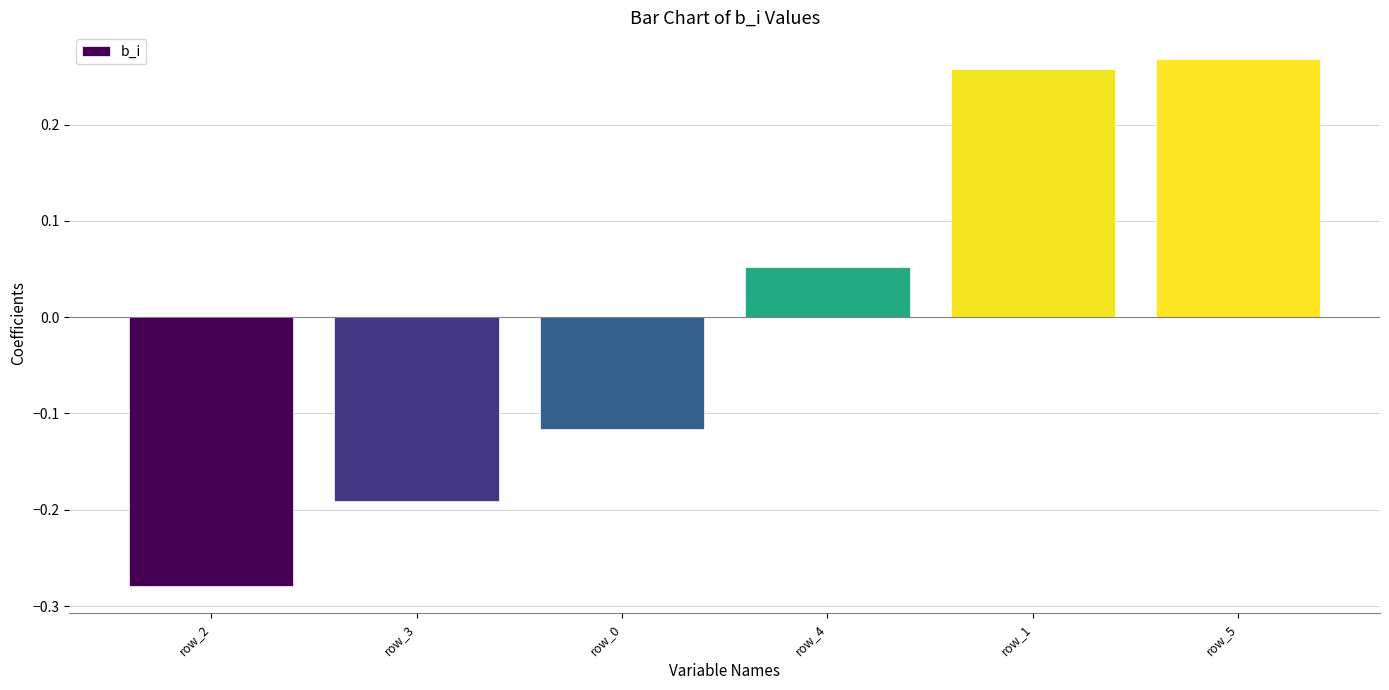

Does the chart contain any negative values?

Yes